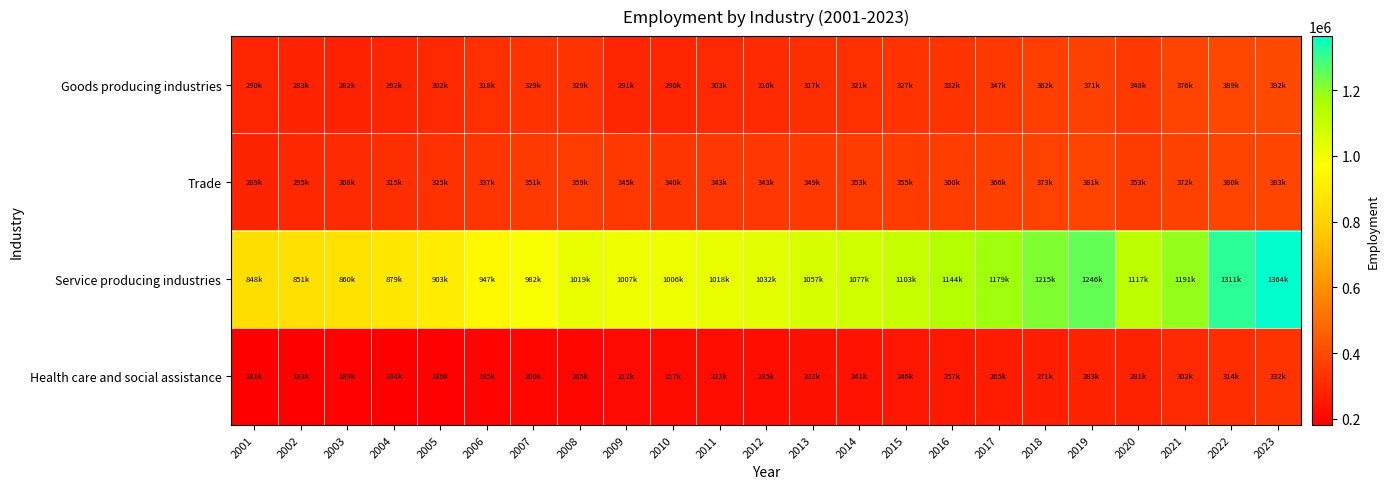

Which label corresponds to the smallest value in the chart?

2001